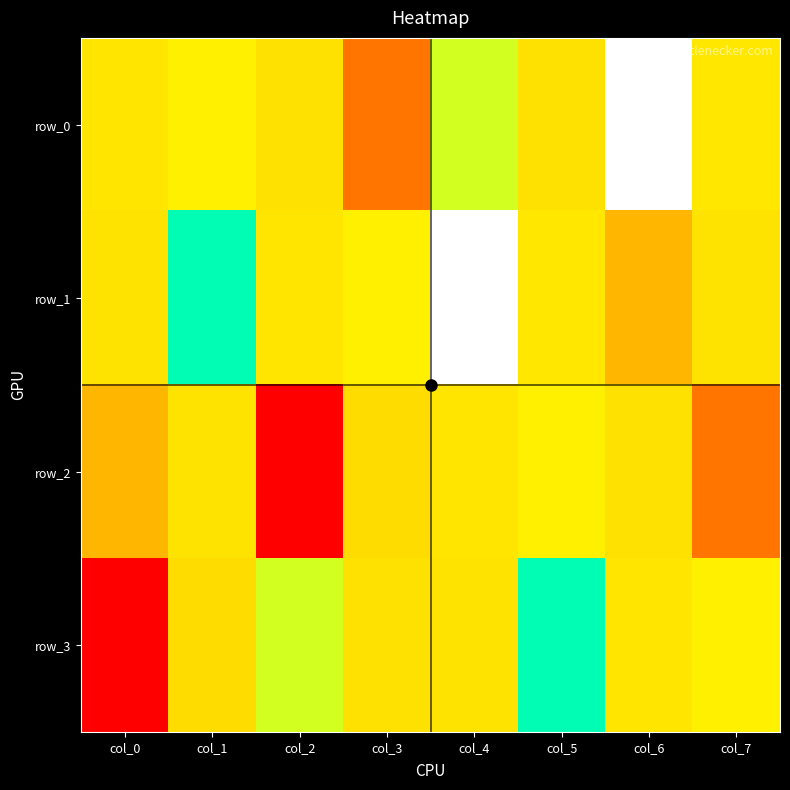

Reading left to right, list all the values displayed in this chart.

row_0: col_0=0.0	col_1=0.2	col_2=-0.0	col_3=-1.2	col_4=0.5	col_5=-0.0	col_6=3.0	col_7=0.0
row_1: col_0=0.0	col_1=1.2	col_2=0.0	col_3=0.2	col_4=3.0	col_5=0.0	col_6=-0.5	col_7=0.0
row_2: col_0=-0.5	col_1=0.0	col_2=-3.0	col_3=-0.0	col_4=0.0	col_5=0.2	col_6=-0.0	col_7=-1.2
row_3: col_0=-3.0	col_1=-0.0	col_2=0.5	col_3=-0.0	col_4=0.0	col_5=1.2	col_6=0.0	col_7=0.2